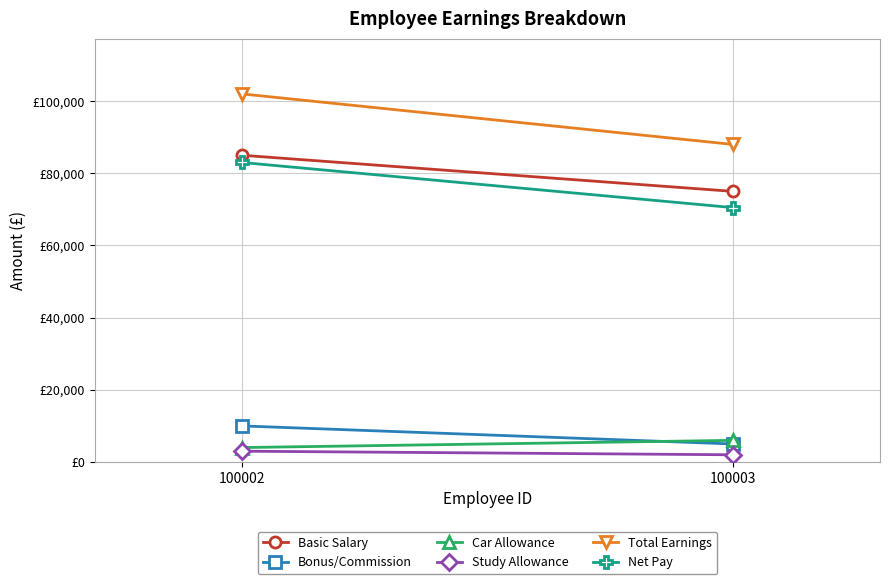

What is the total value across all series at 100002?

287000